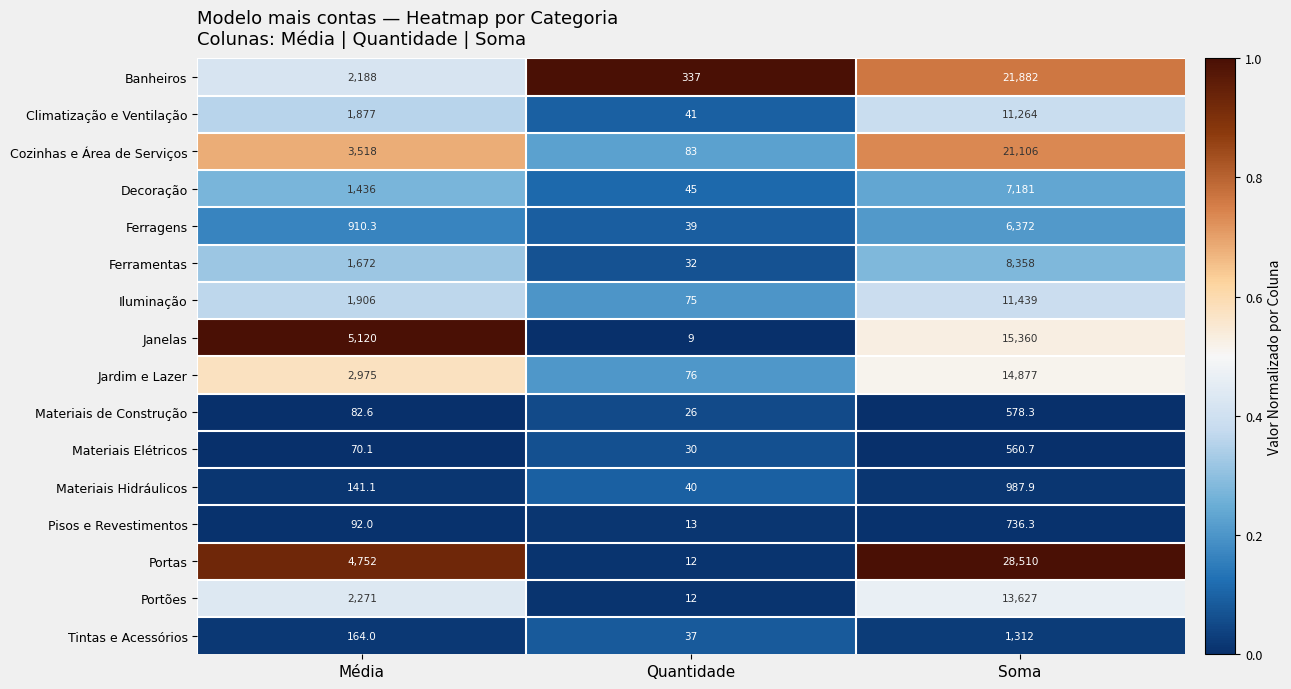

What is the maximum value shown in the chart?

28510.0